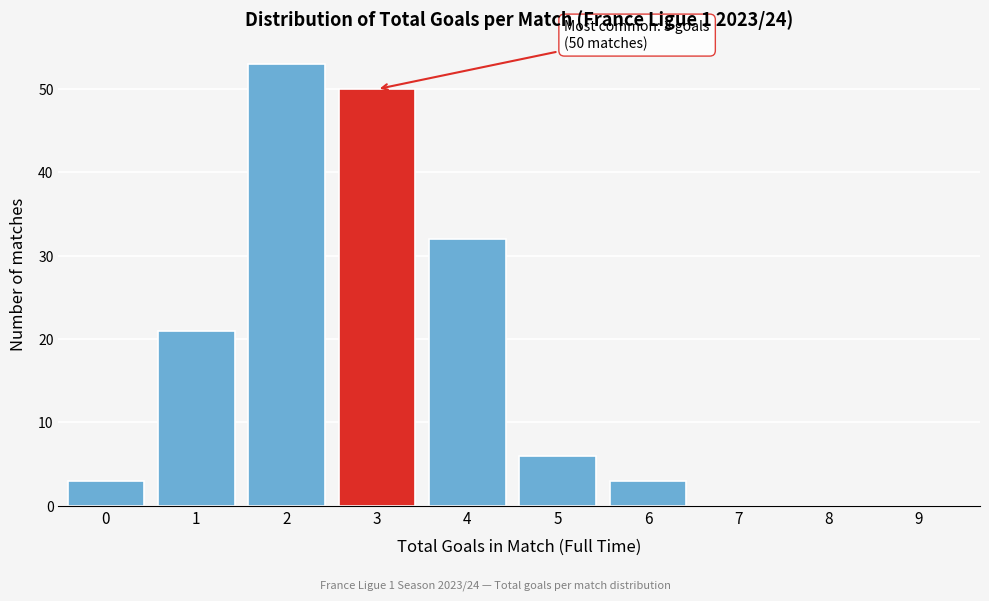

Reading left to right, list all the values displayed in this chart.

0=3	1=21	2=53	3=50	4=32	5=6	6=3	7=0	8=0	9=0